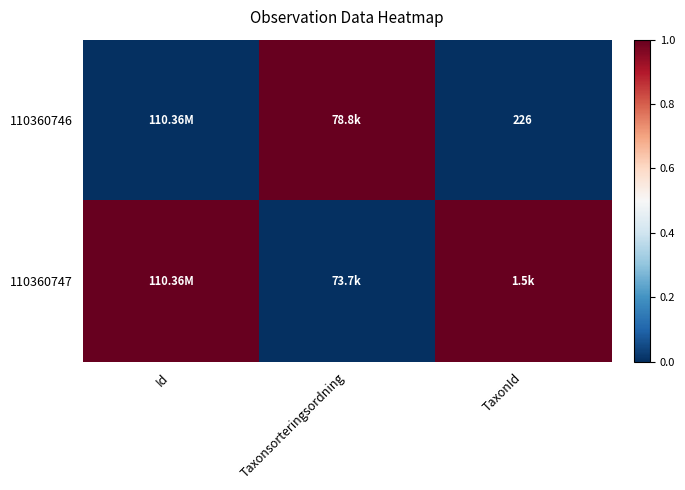

Which series has the largest range (max minus min)?

110360746